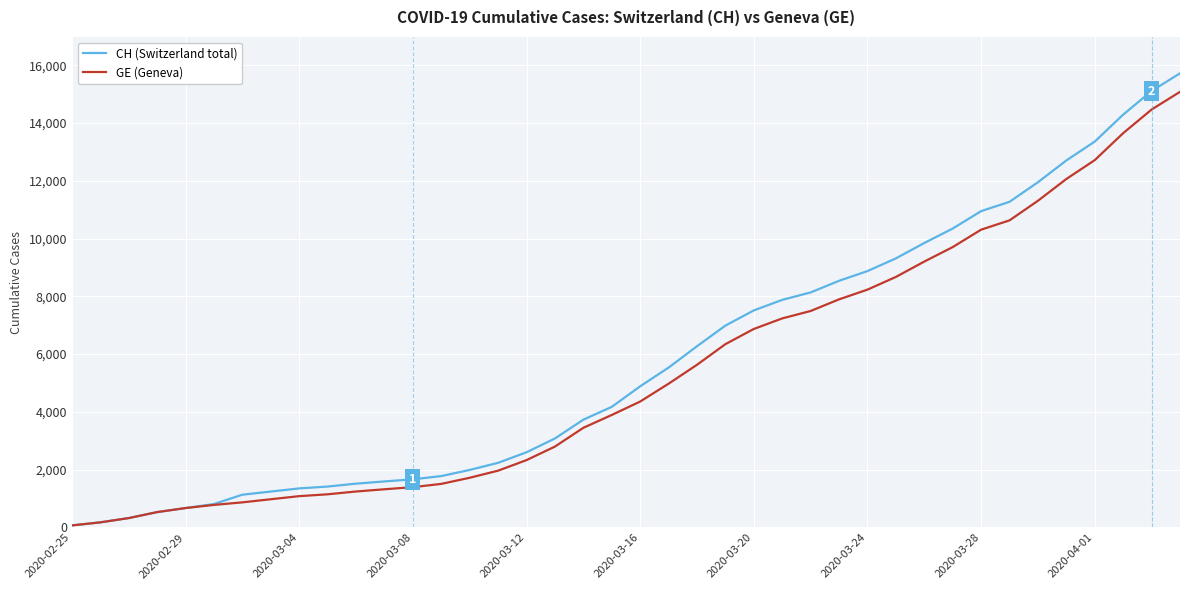

What is the maximum value for GE (Geneva)?

15077